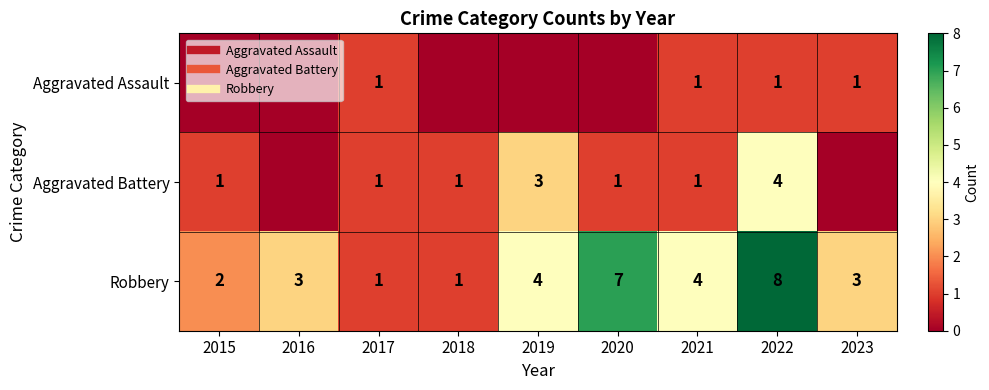

List the series in order of their overall mean, lowest first.

Aggravated Assault, Aggravated Battery, Robbery